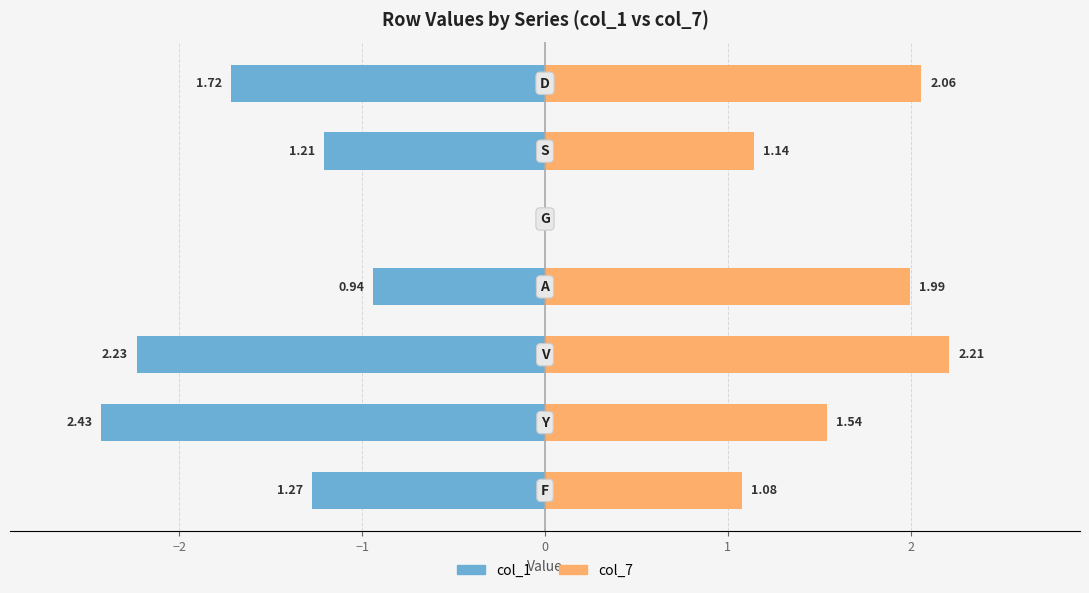

Rank the series by their maximum value, from lowest to highest.

col_1 (left), col_7 (right)